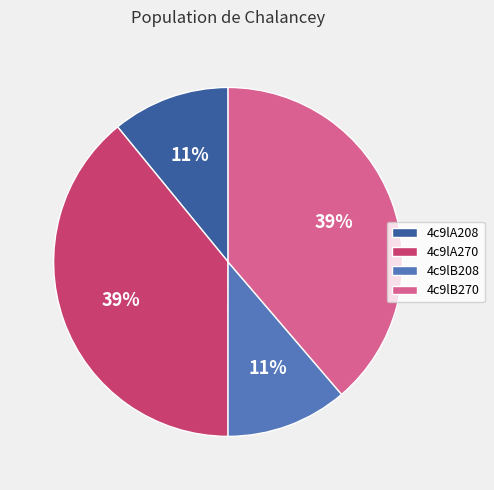

To the nearest percent, what is the average slice percentage?

25%